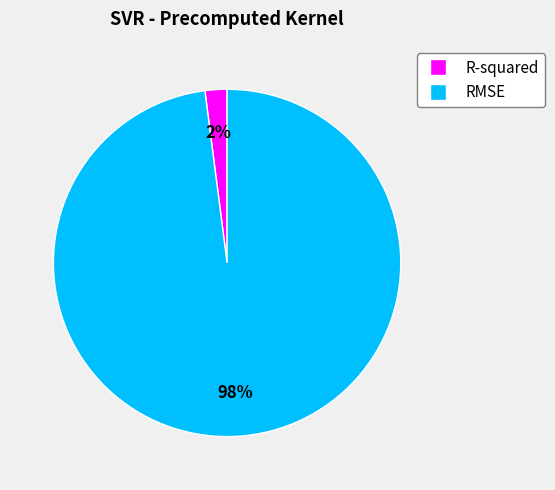

To the nearest percent, what is the difference between the largest and smallest slice percentages?

96%